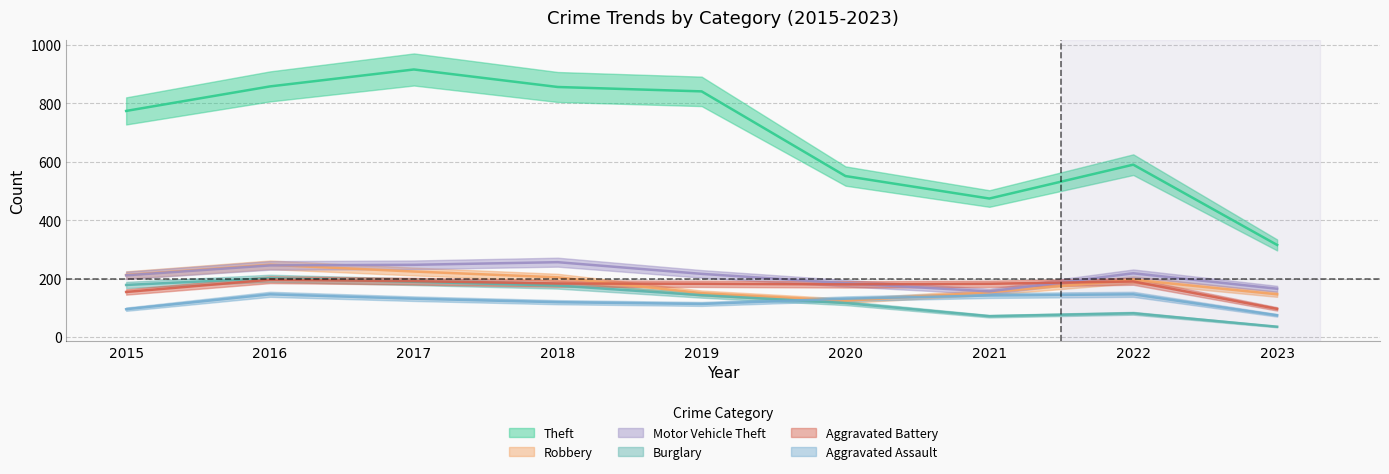

List the series in order of their peak value, highest first.

Theft, Motor Vehicle Theft, Robbery, Burglary, Aggravated Battery, Aggravated Assault